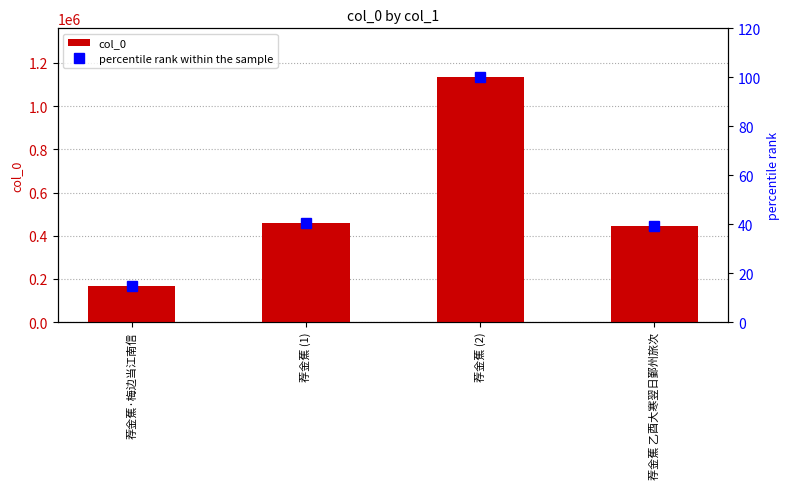

What is the difference between the percentile rank within the sample values at 荐金蕉·梅边当江南信 and 荐金蕉 (2)?

85.3